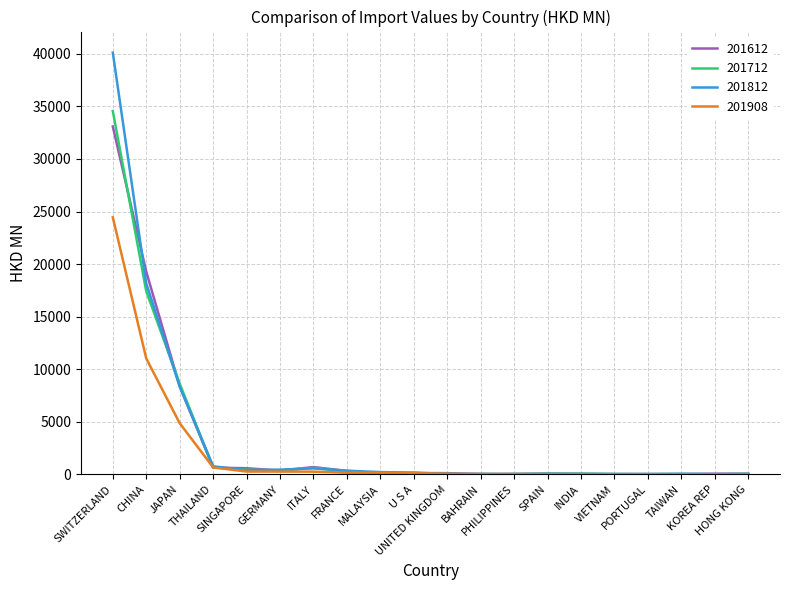

Is the value of 201908 at SINGAPORE greater than the value of 201812 at JAPAN?

No